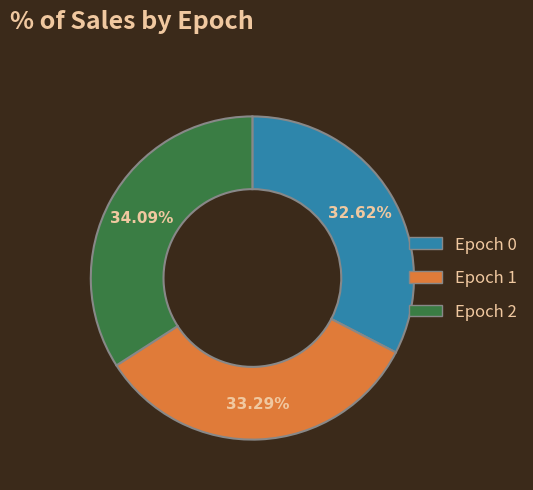

To the nearest percent, what is the difference between the largest and smallest slice percentages?

1%